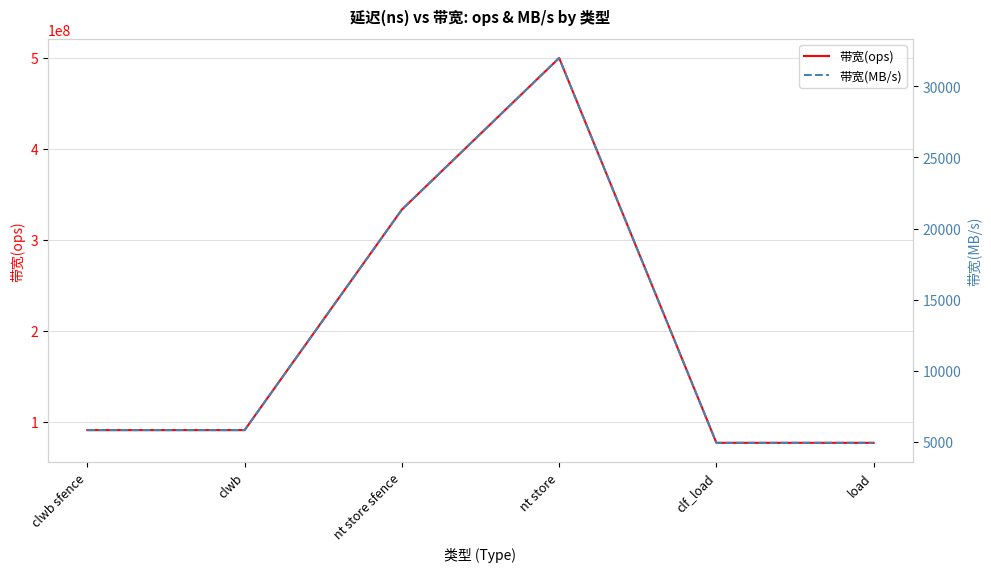

How many series are shown in this chart?

2